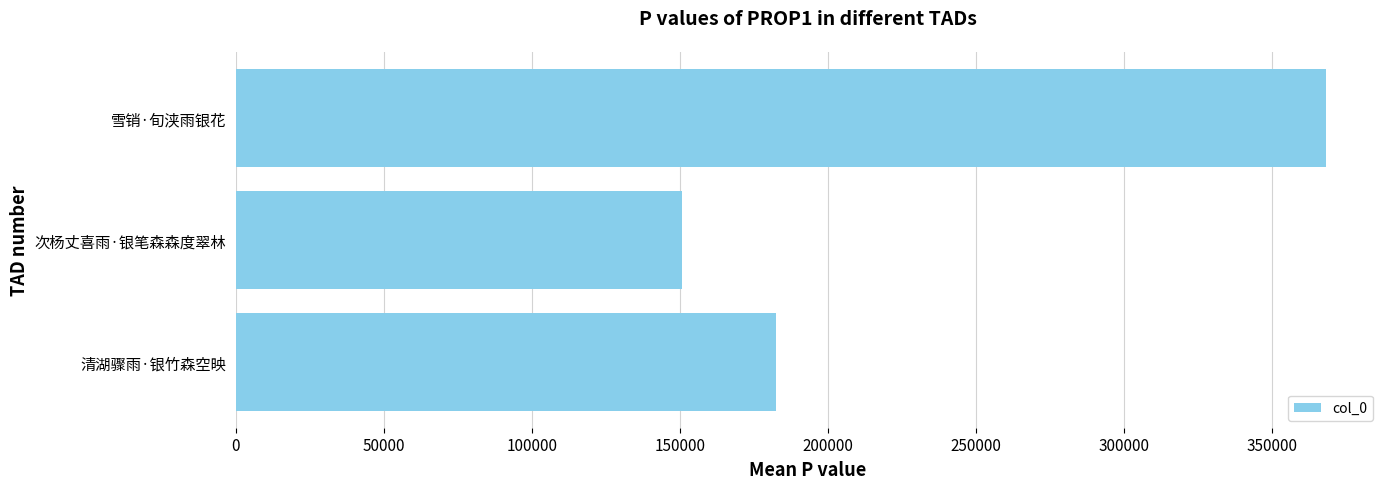

Which label corresponds to the smallest value in the chart?

次杨丈喜雨·银笔森森度翠林